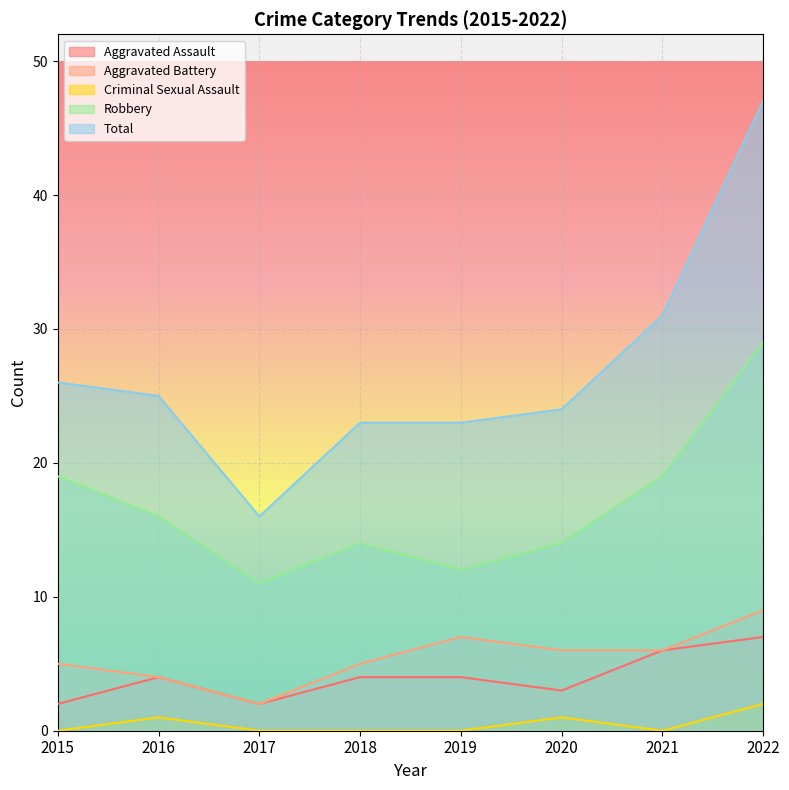

Which has a higher value, 2018 or 2017?

2018